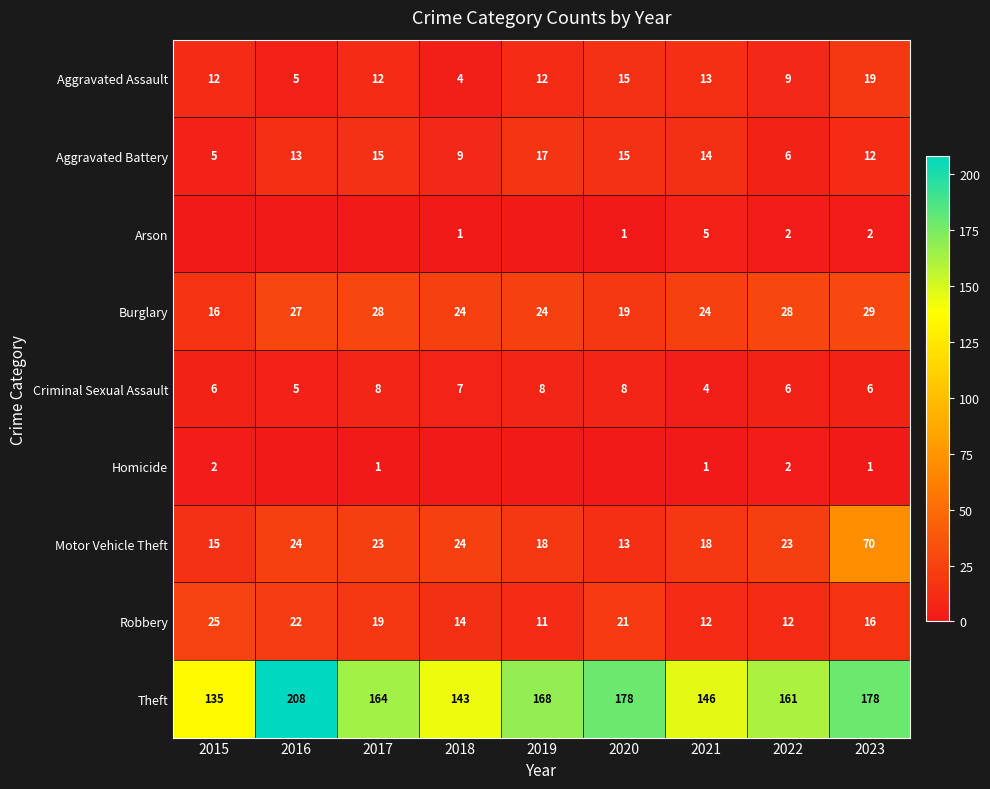

What is the maximum value shown in the chart?

208